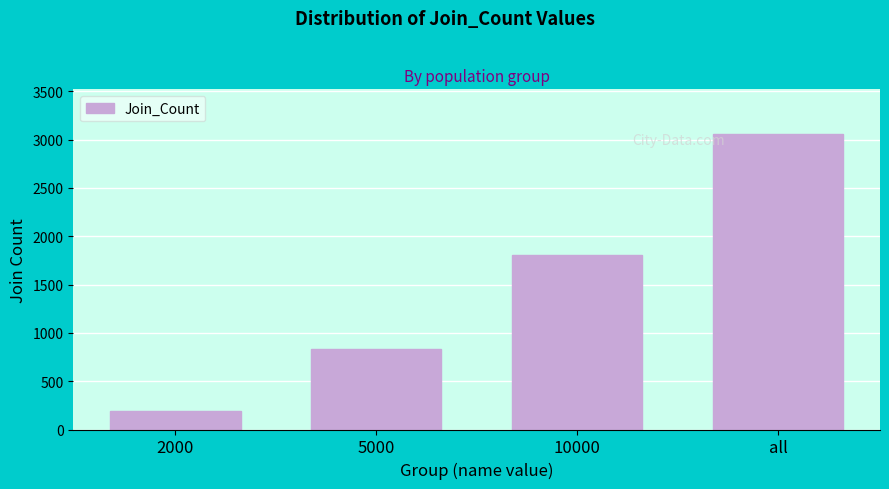

Reading right to left, extract all data points from this chart.

all=3060	10000=1806	5000=830	2000=195